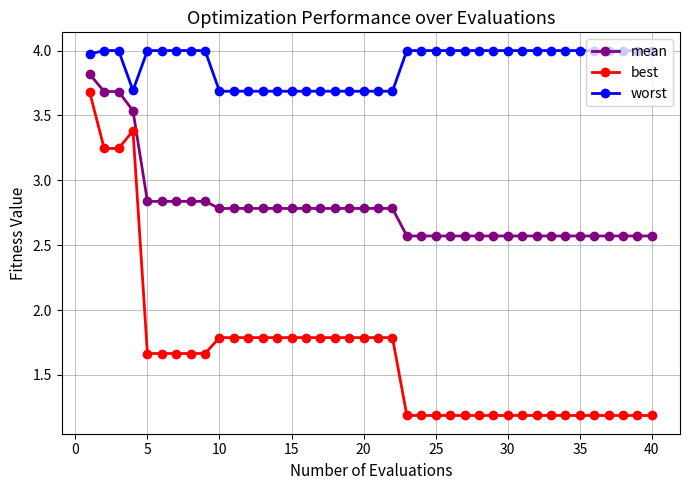

List the series in order of their peak value, highest first.

worst, mean, best